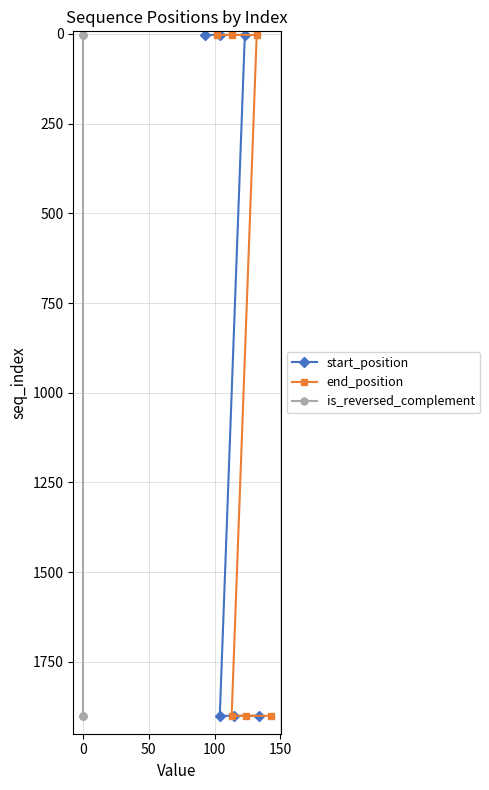

Count the number of data series in this chart.

3